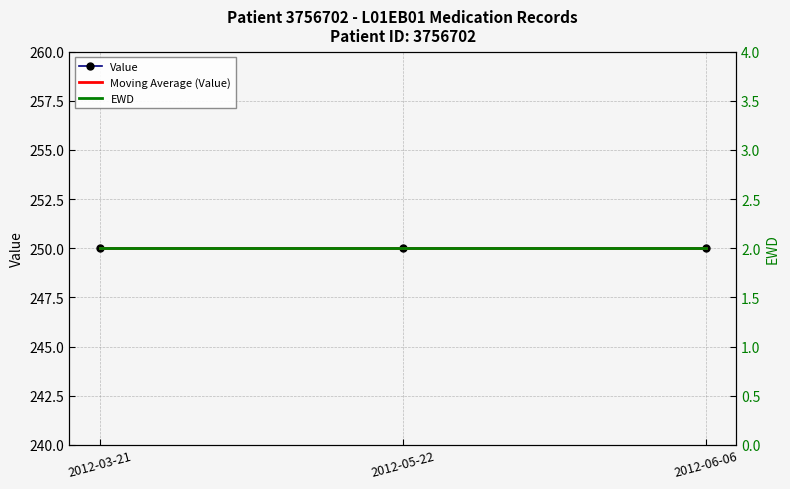

What are all the series names shown in the legend?

Value, Moving Average (Value), EWD